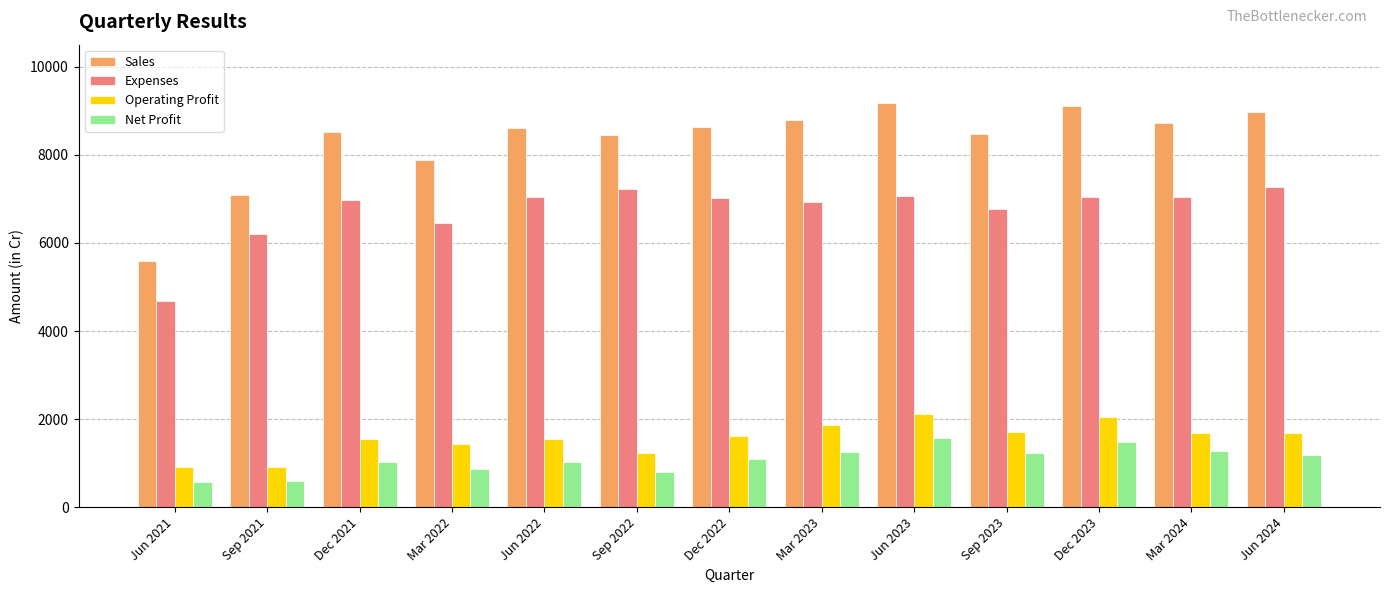

What value does the Expenses series have at Mar 2023?

6923